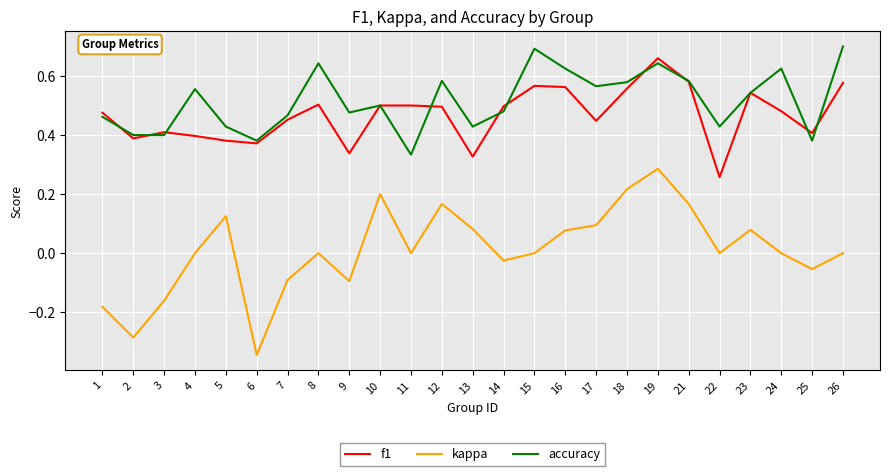

Which series changed the most between 14 and 16?

accuracy